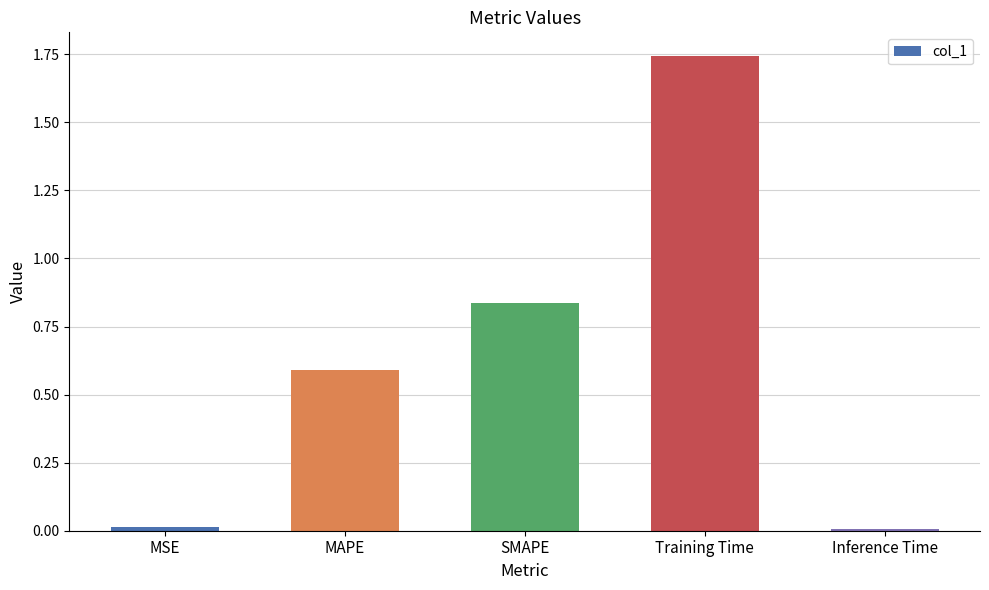

What is the sum of the values at SMAPE and MAPE?

1.4